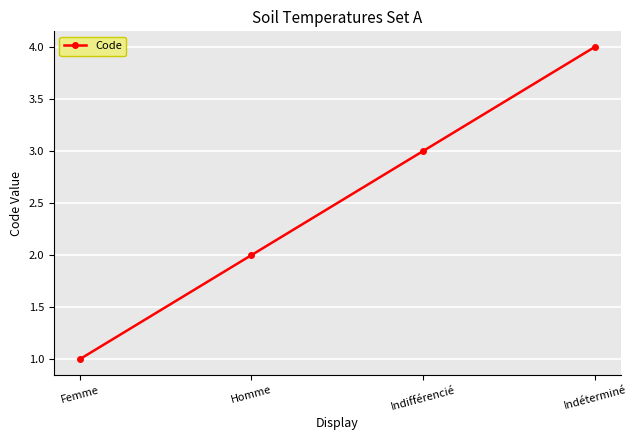

The chart shows a value of 3 at Indifférencié. True or false?

True